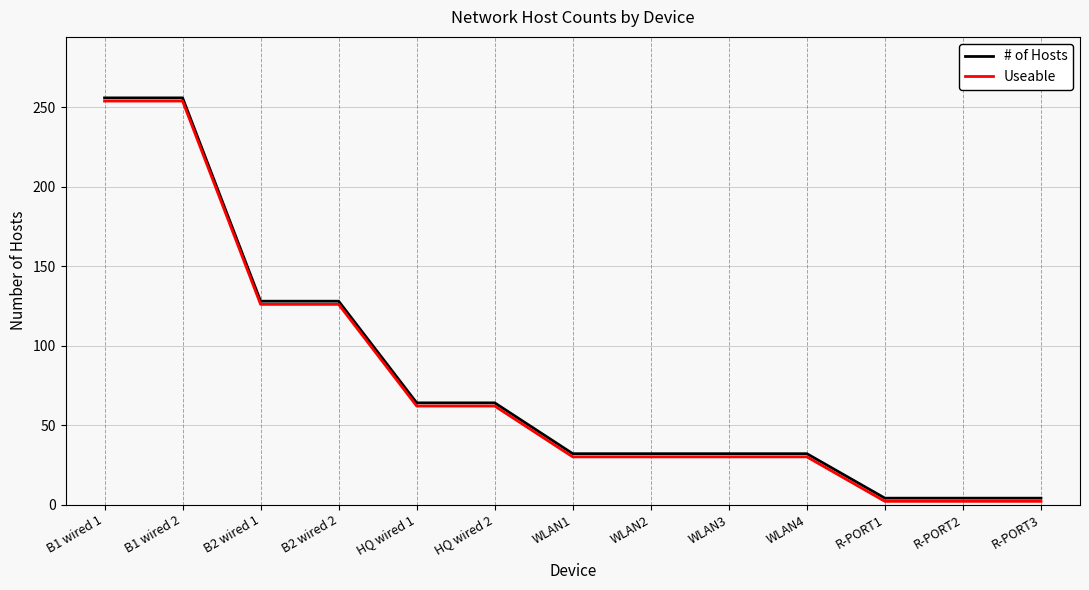

What is the greatest value displayed?

256